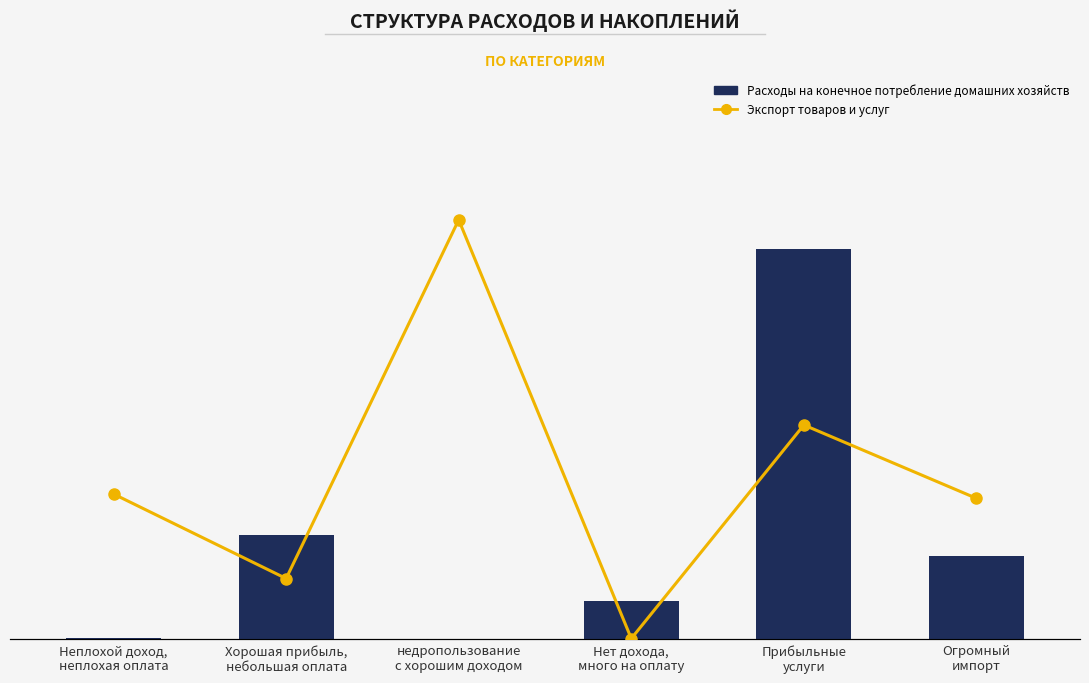

Reading left to right, list all the values displayed in this chart.

Расходы на конечное потребление домашних хозяйств: 136051080	10006885947	0	3667713707	37350370870	7992238411
Экспорт товаров и услуг: 5776719047	2419974233	16664248036	35628754	8517323349	5604626422